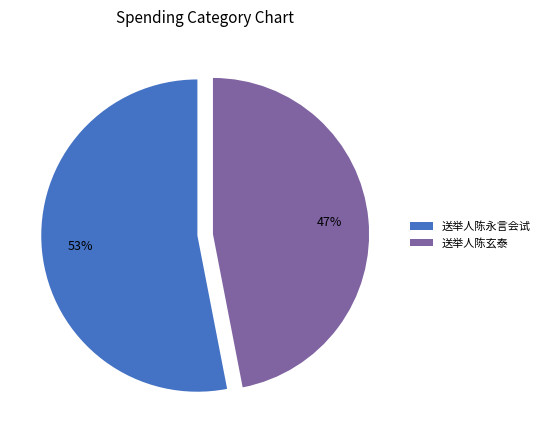

Count the number of slices in the pie.

2